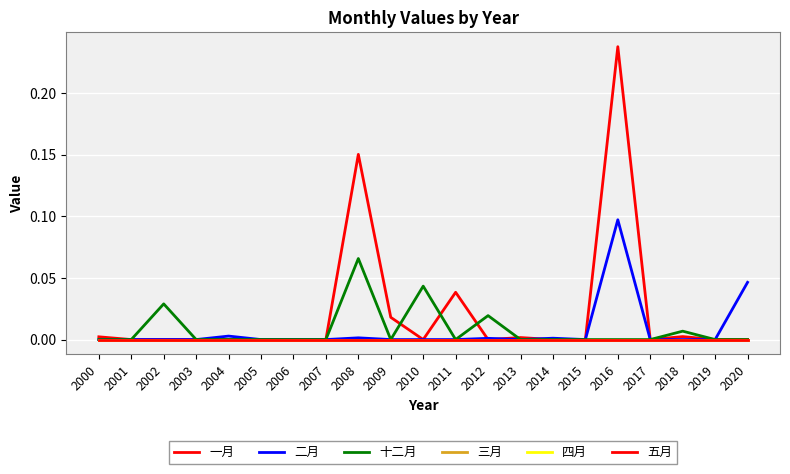

At how many categories does at least one series exceed 0?

13